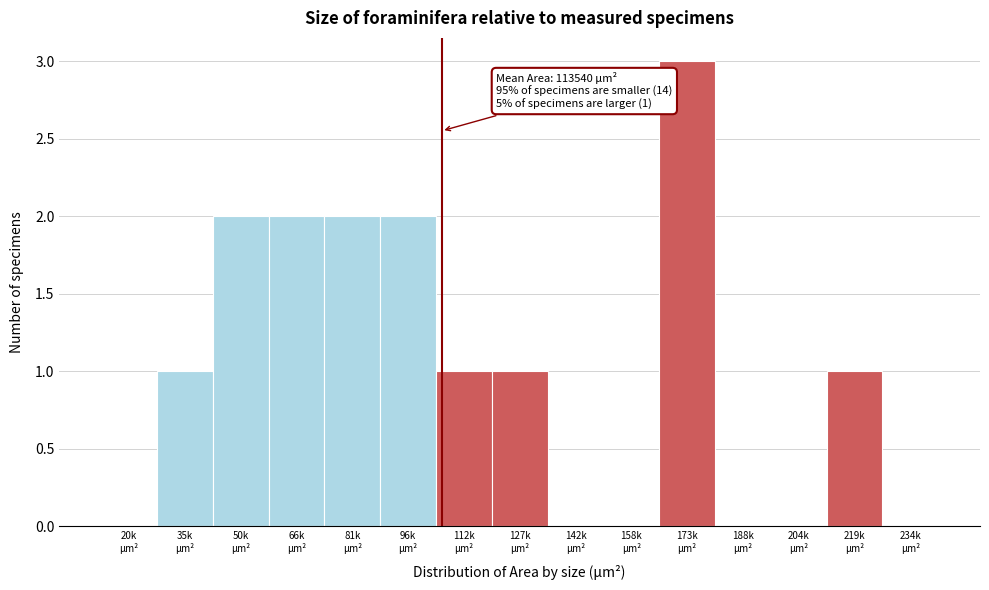

What is the maximum value shown in the chart?

3